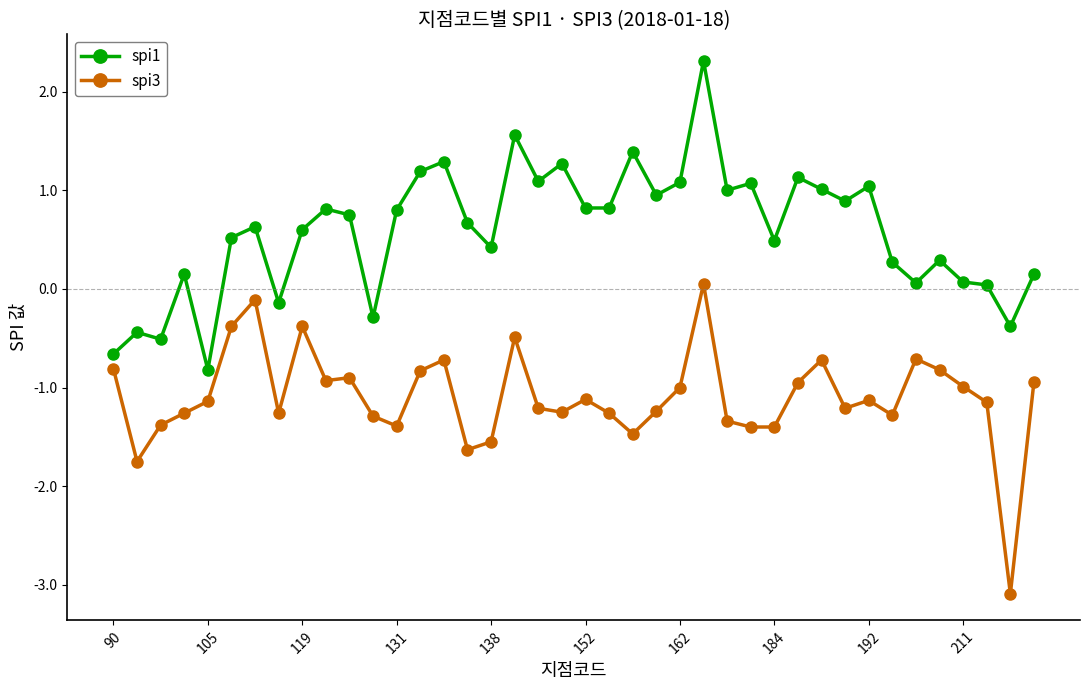

What is the difference between the maximum and minimum values in the spi3 series?

3.1